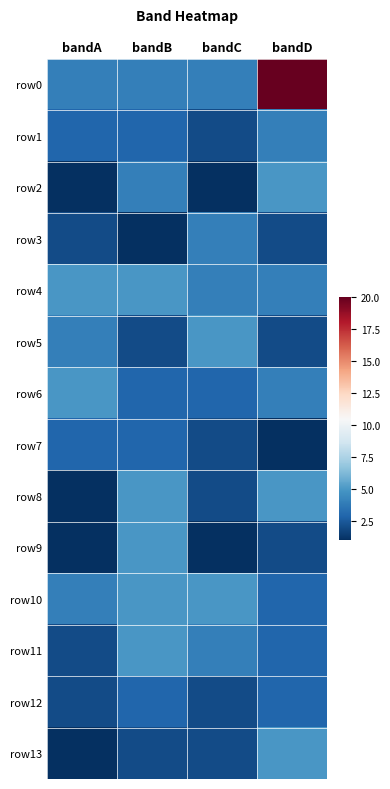

Which series changed the most between bandA and bandD?

row0